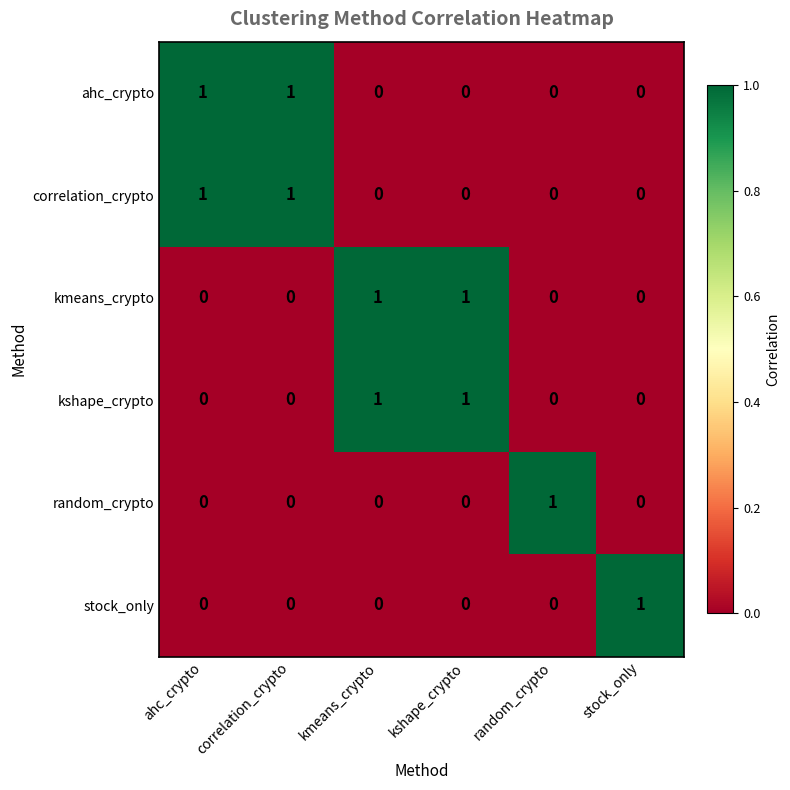

At how many categories does at least one series exceed 0?

6